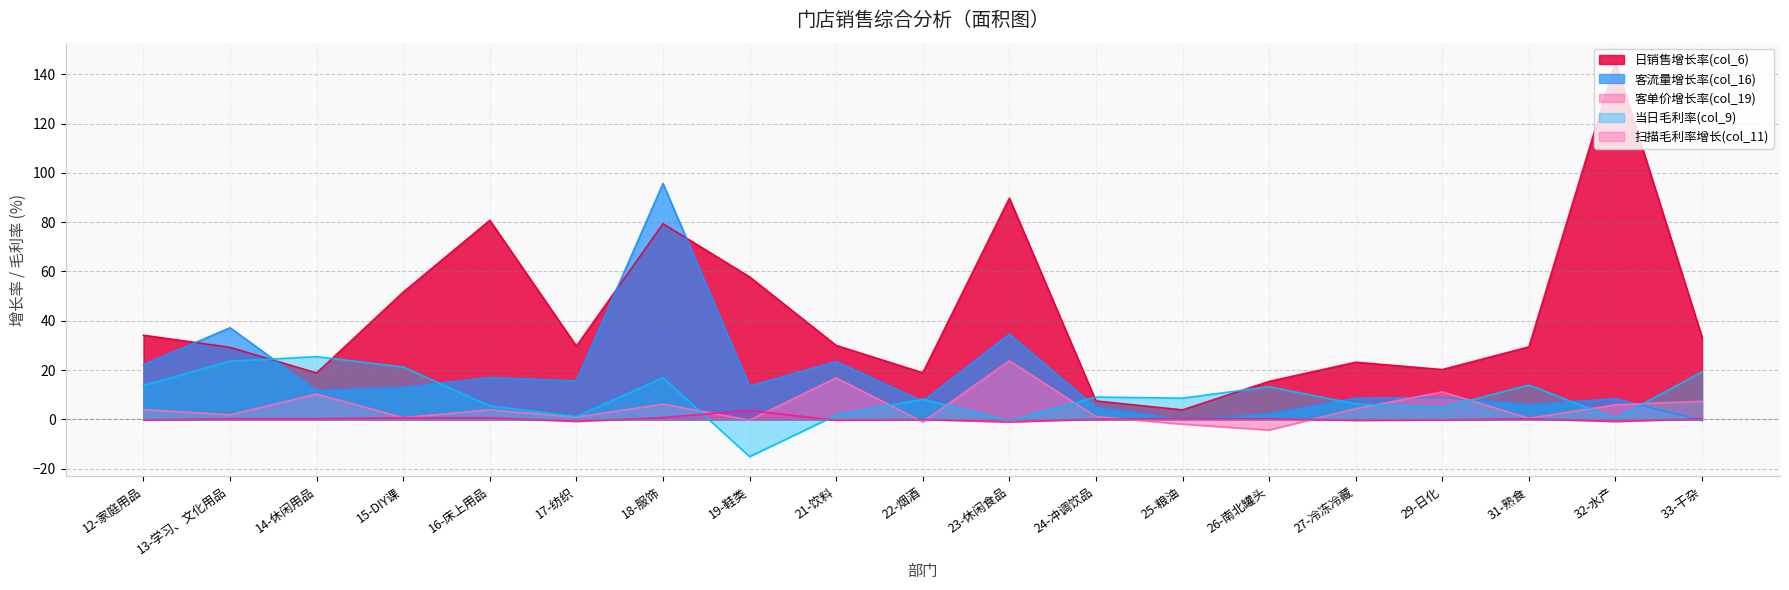

Read the 当日毛利率(col_9) value at 31-熟食.

13.9